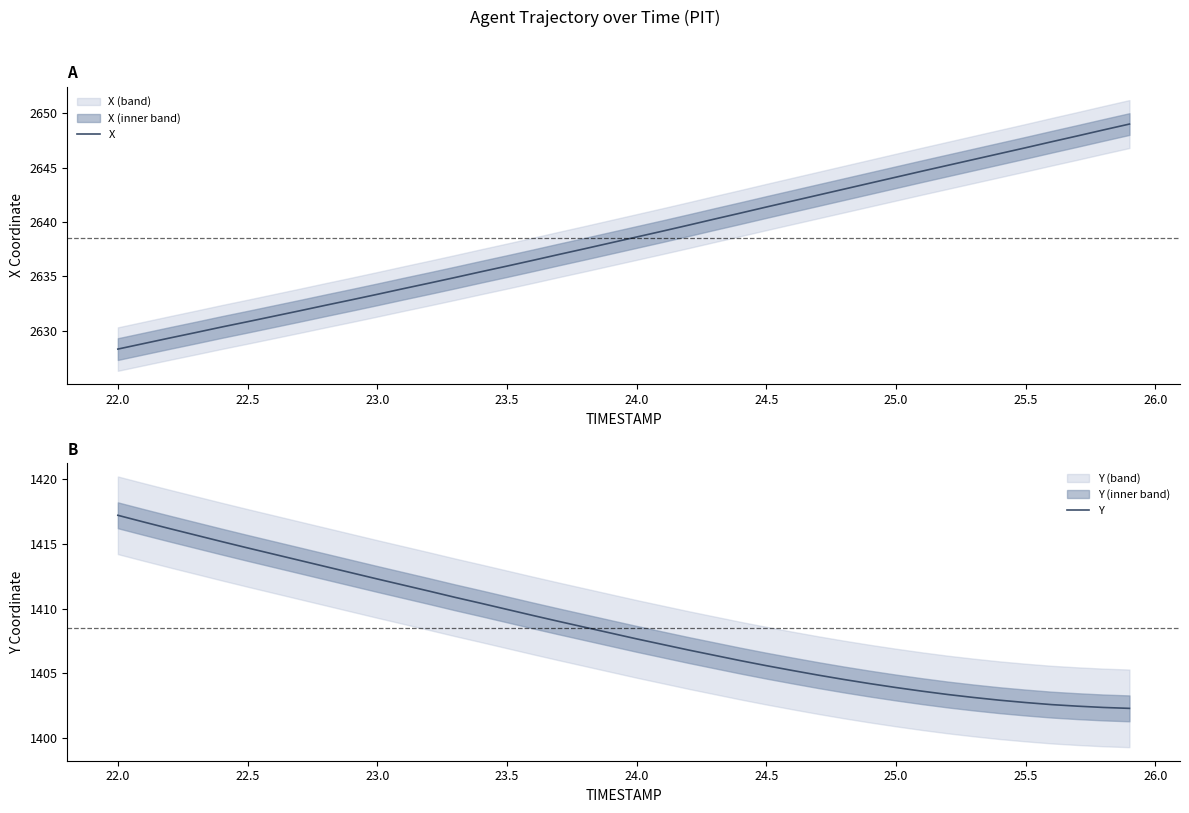

Count the number of data series in this chart.

2